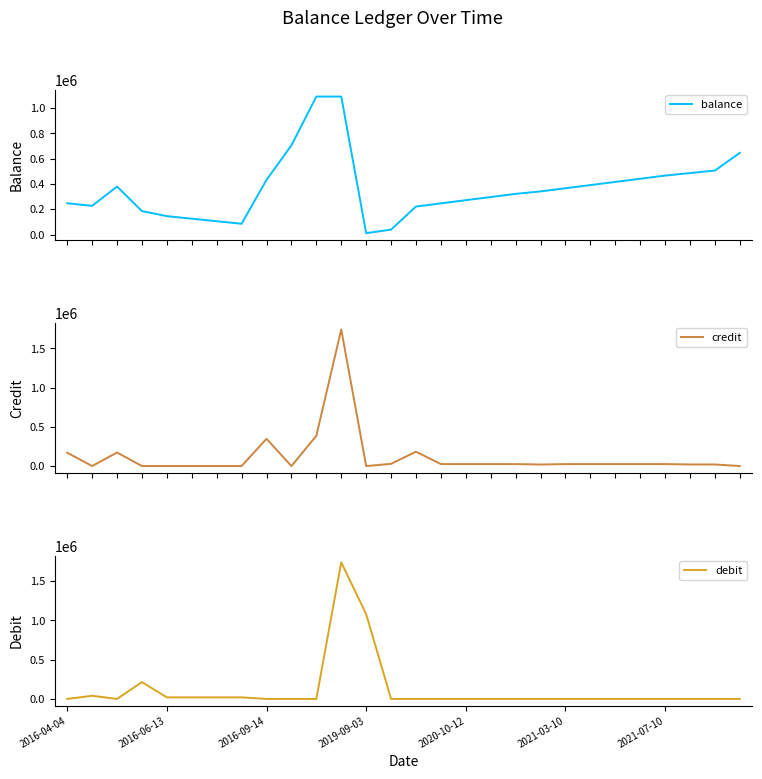

How many lines are shown in the chart?

3